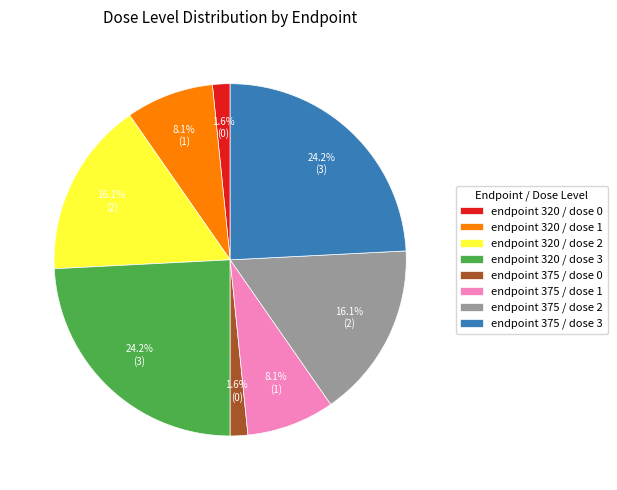

What percentage do endpoint 320 / dose 2 and endpoint 375 / dose 3 together represent?

40.3%